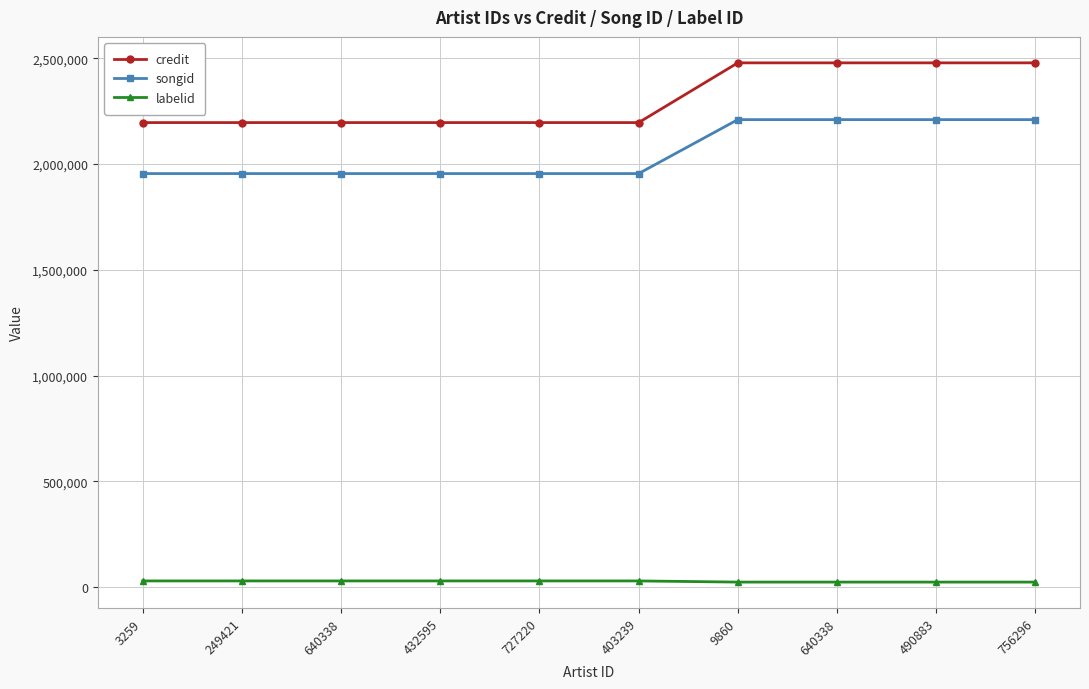

Which series has the largest total across all categories?

credit